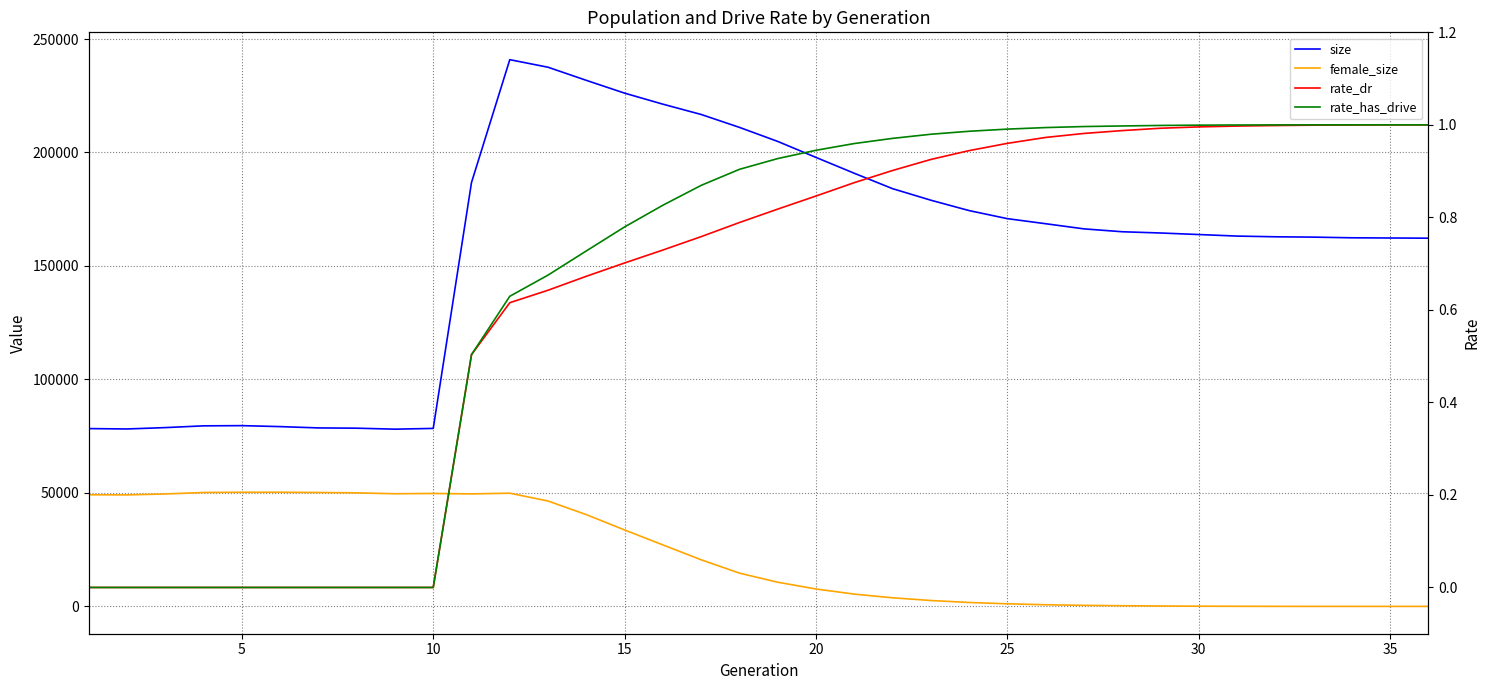

What is the spread (max minus min) of values at 20?

79642.0